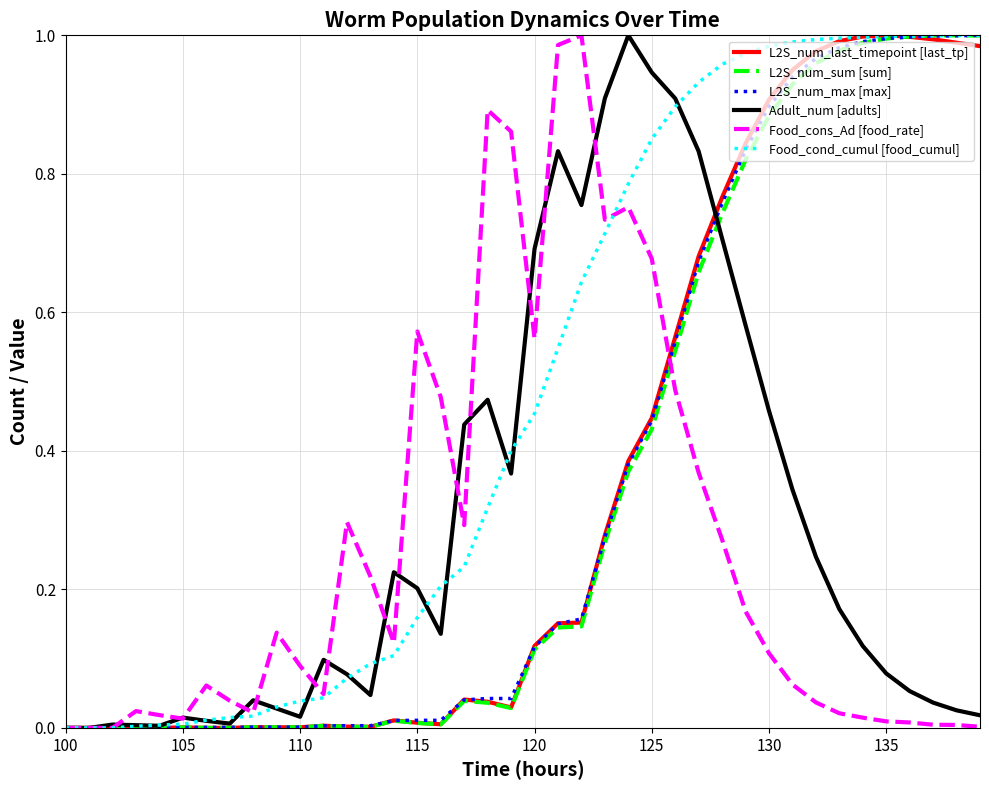

Which series has the largest total across all categories?

Food_cond_cumul [food_cumul]